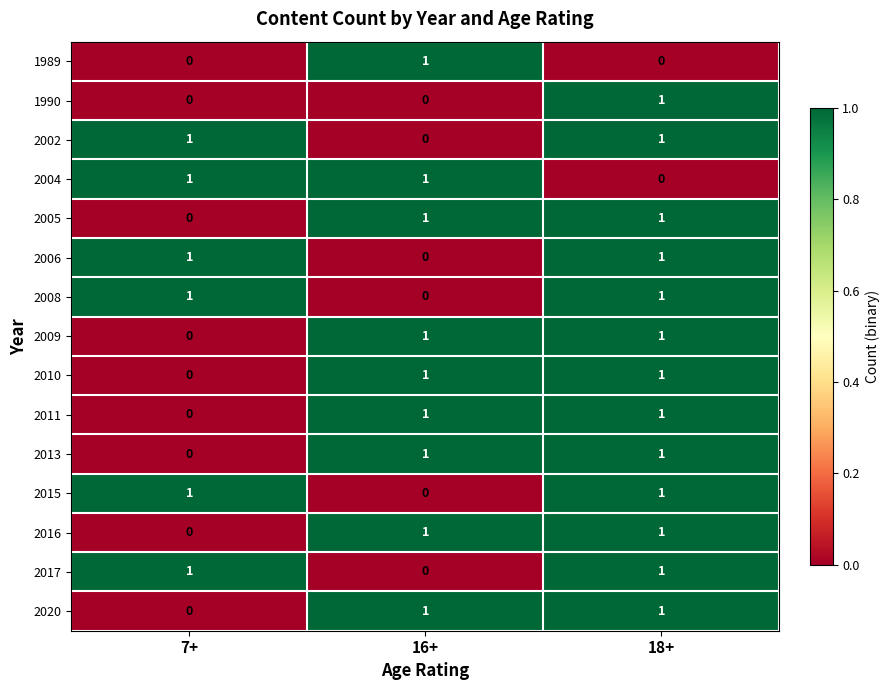

At which category is the sum across all series the highest?

18+